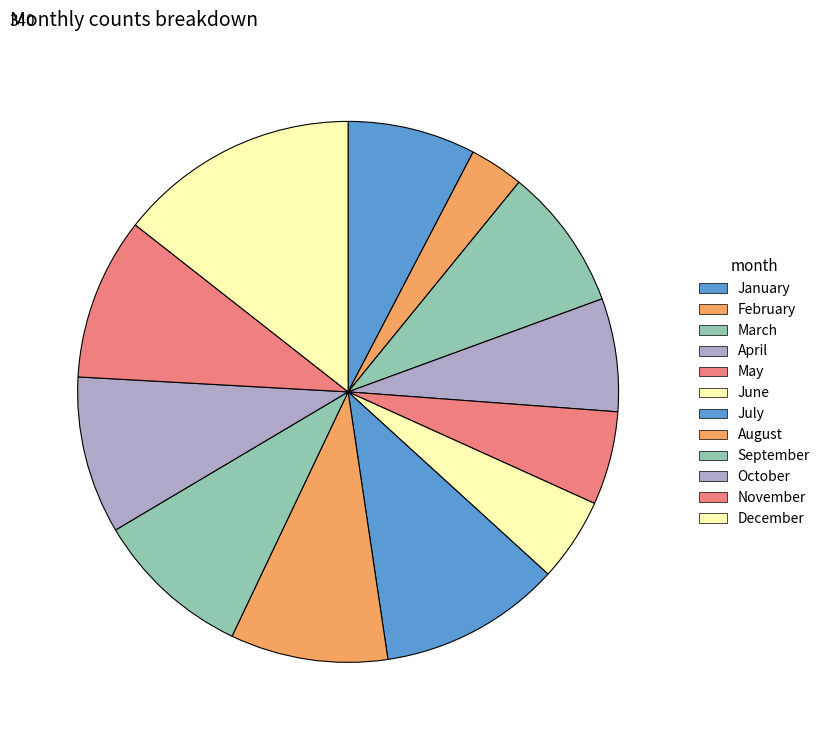

How many segments does this pie chart have?

12